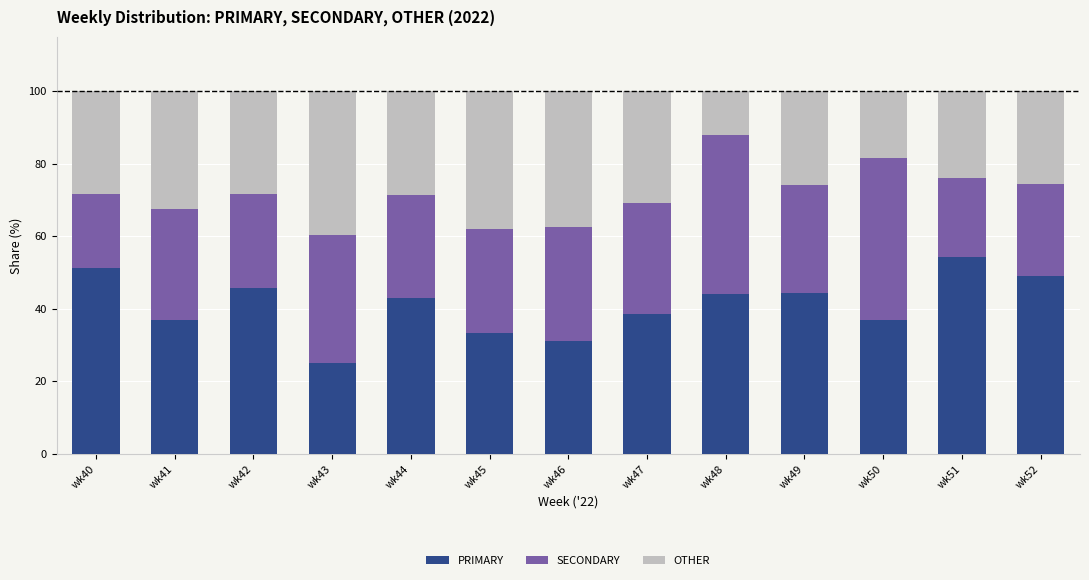

What is the maximum value for PRIMARY?

54.4